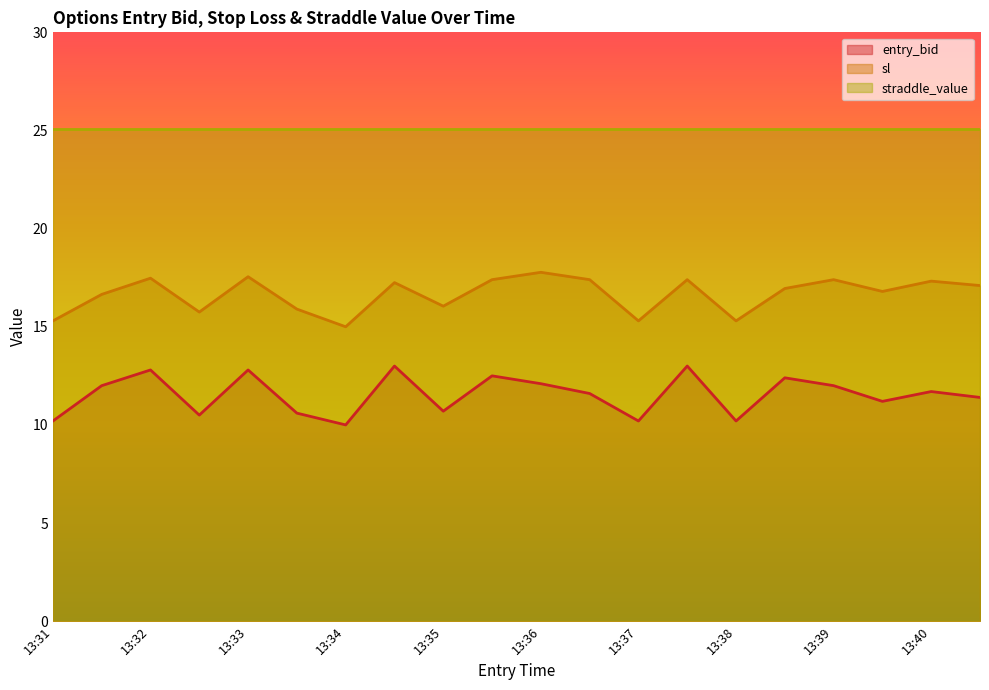

How many values in the sl series exceed 17?

10